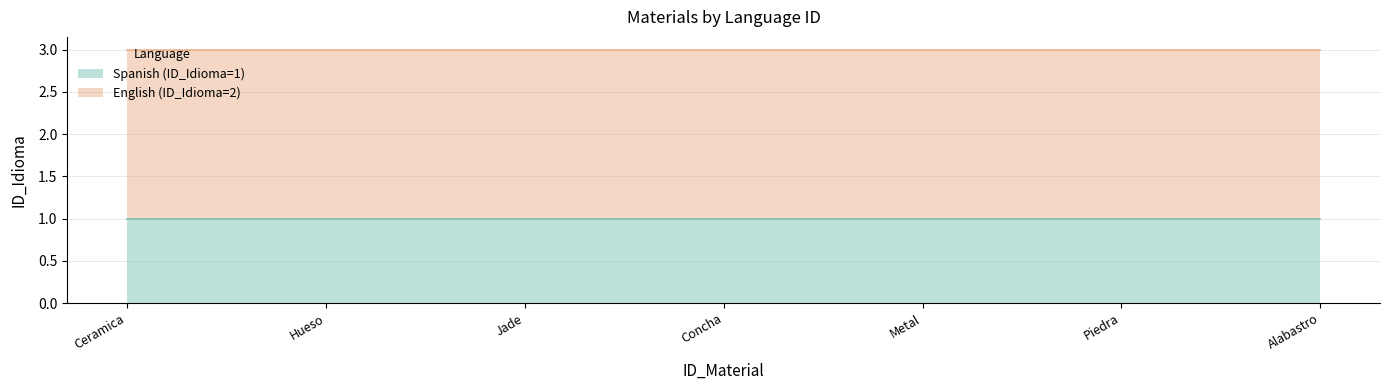

The English (ID_Idioma=2) series shows 2 at 1. True or false?

True